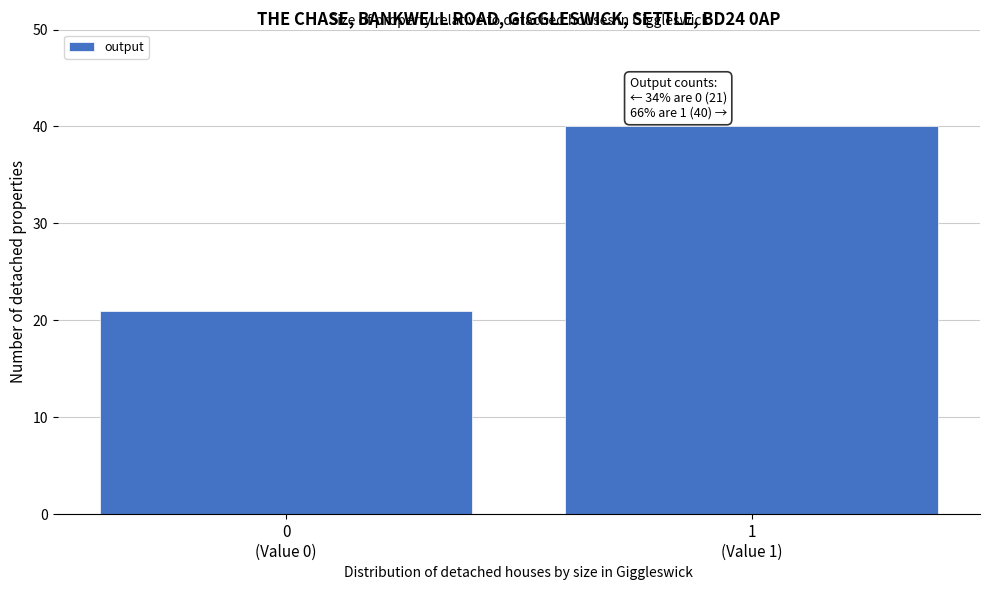

Reading left to right, list all the values displayed in this chart.

21	40